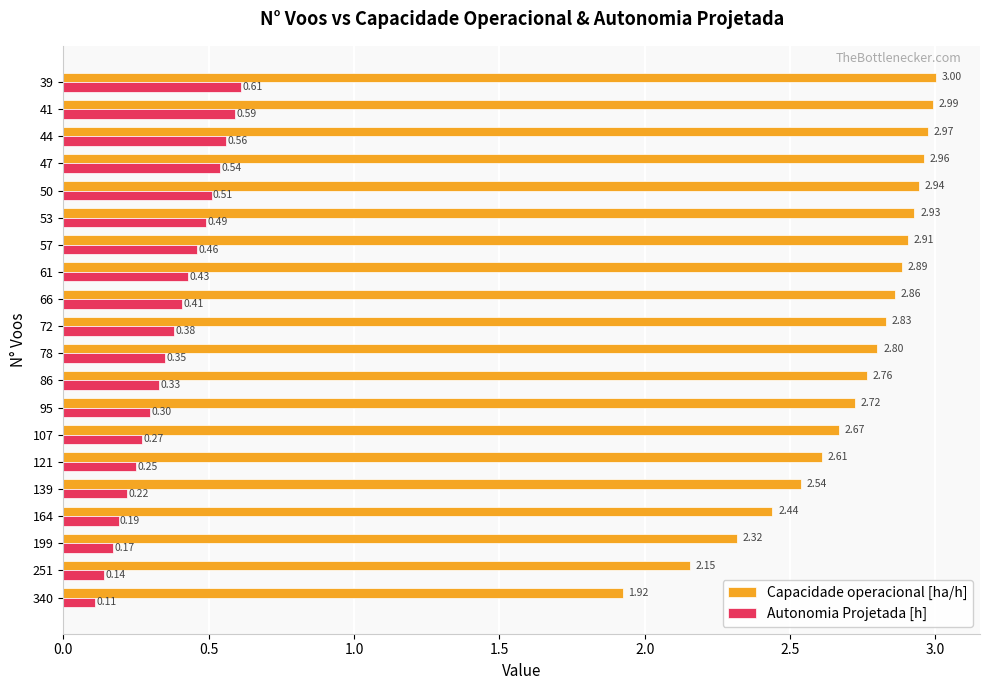

Which series has the largest total across all categories?

Capacidade operacional [ha/h]